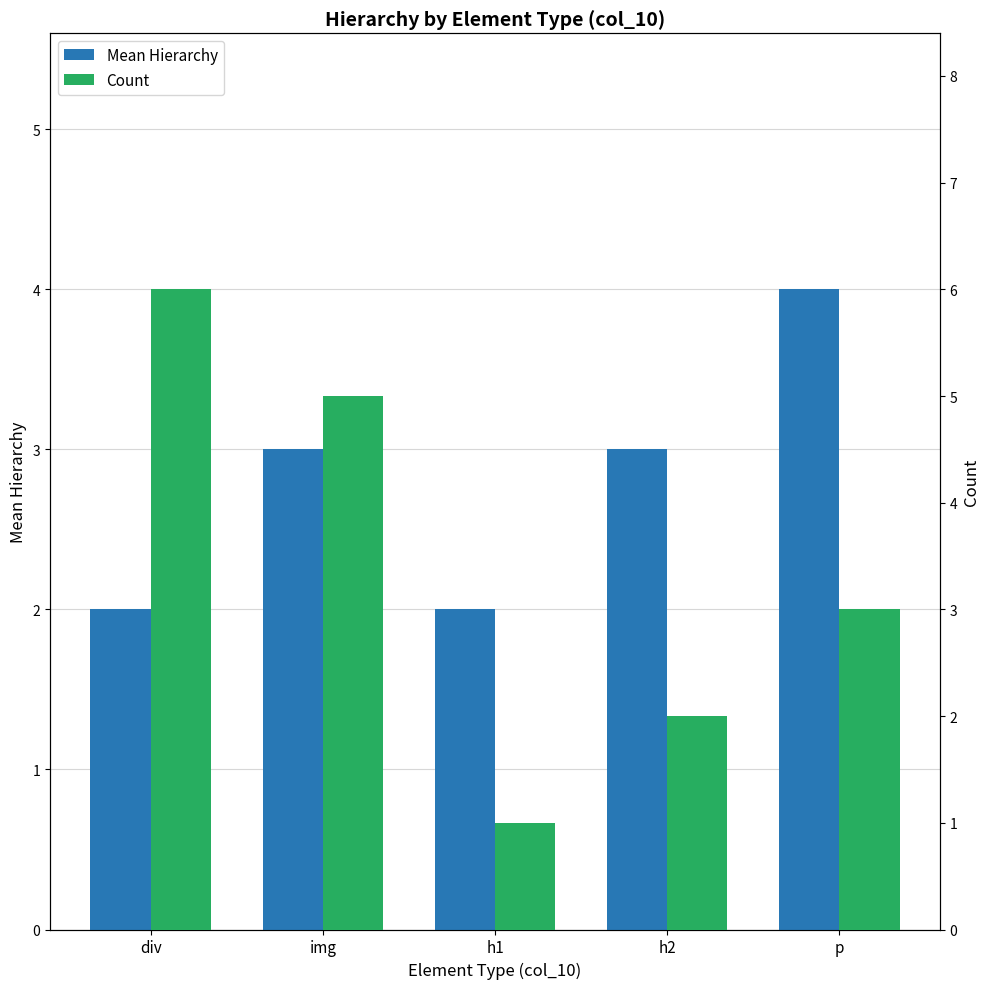

Is it true that Mean Hierarchy equals 1 at h1?

False